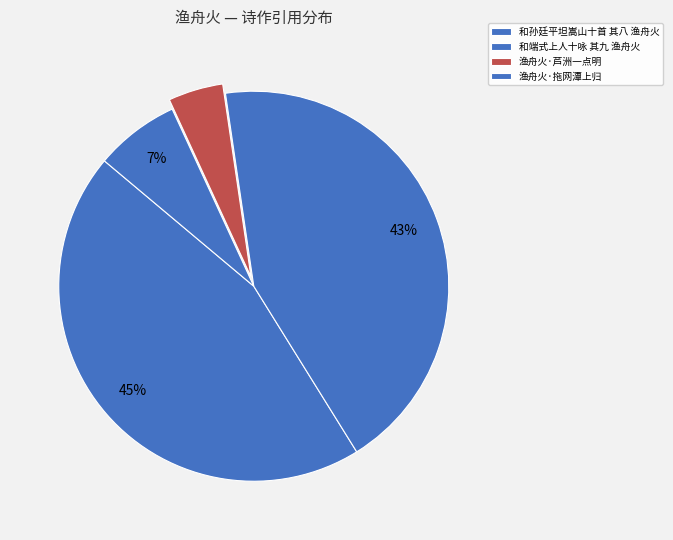

What percentage is the 和孙廷平坦嵩山十首 其八 渔舟火 slice, to the nearest percent?

45%